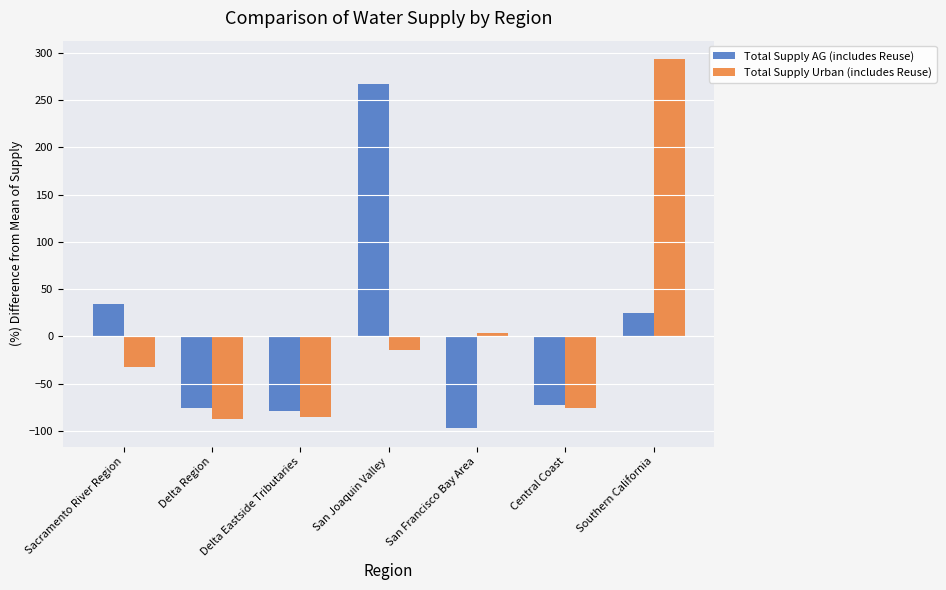

Are the bars grouped side by side (vs. stacked)?

Yes